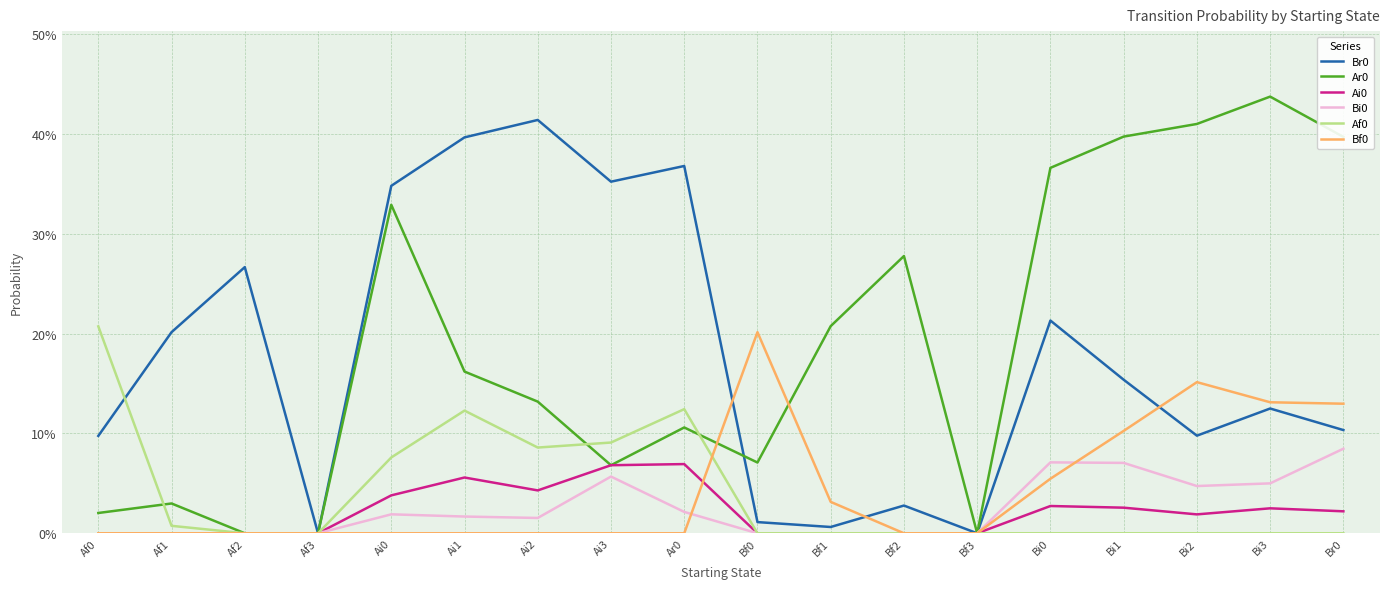

What is the average value of the Ar0 series?

0.2